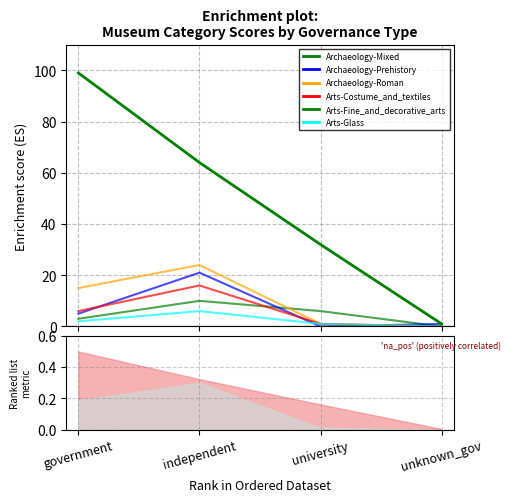

Is this an area chart (filled region under the line)?

No